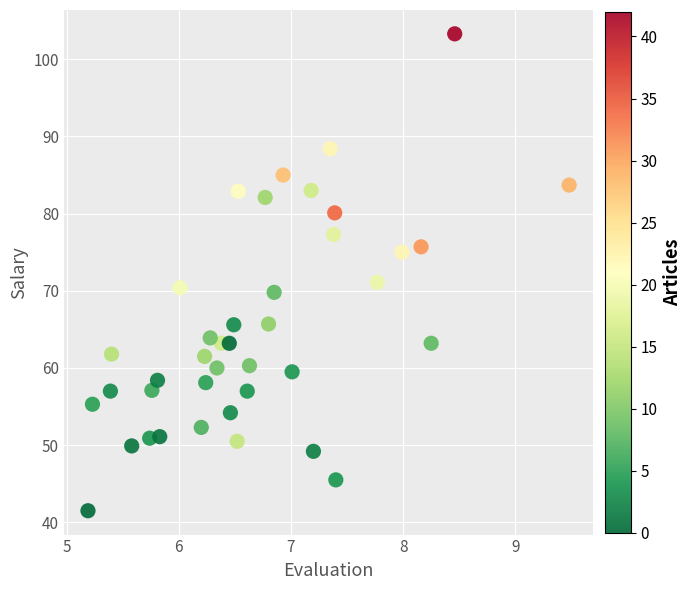

What is the range of Y values (max minus min)?

61.8